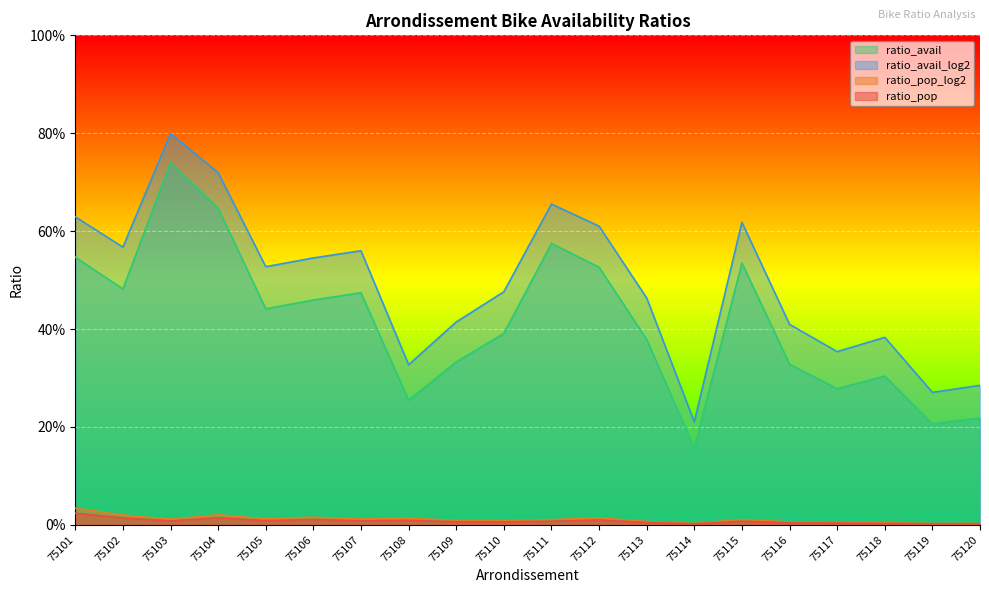

At how many categories does at least one series exceed 0?

20